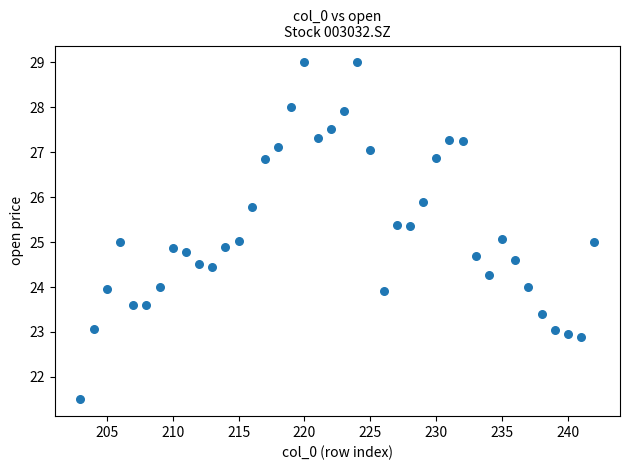

What is the range of Y values (max minus min)?

7.5